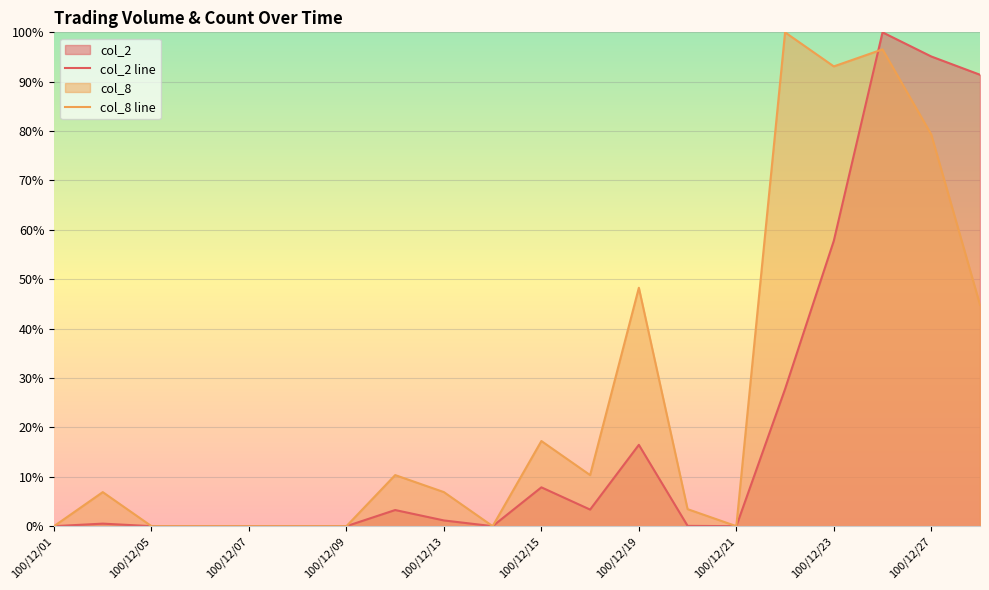

What is the maximum value for col_2 line?

100.0